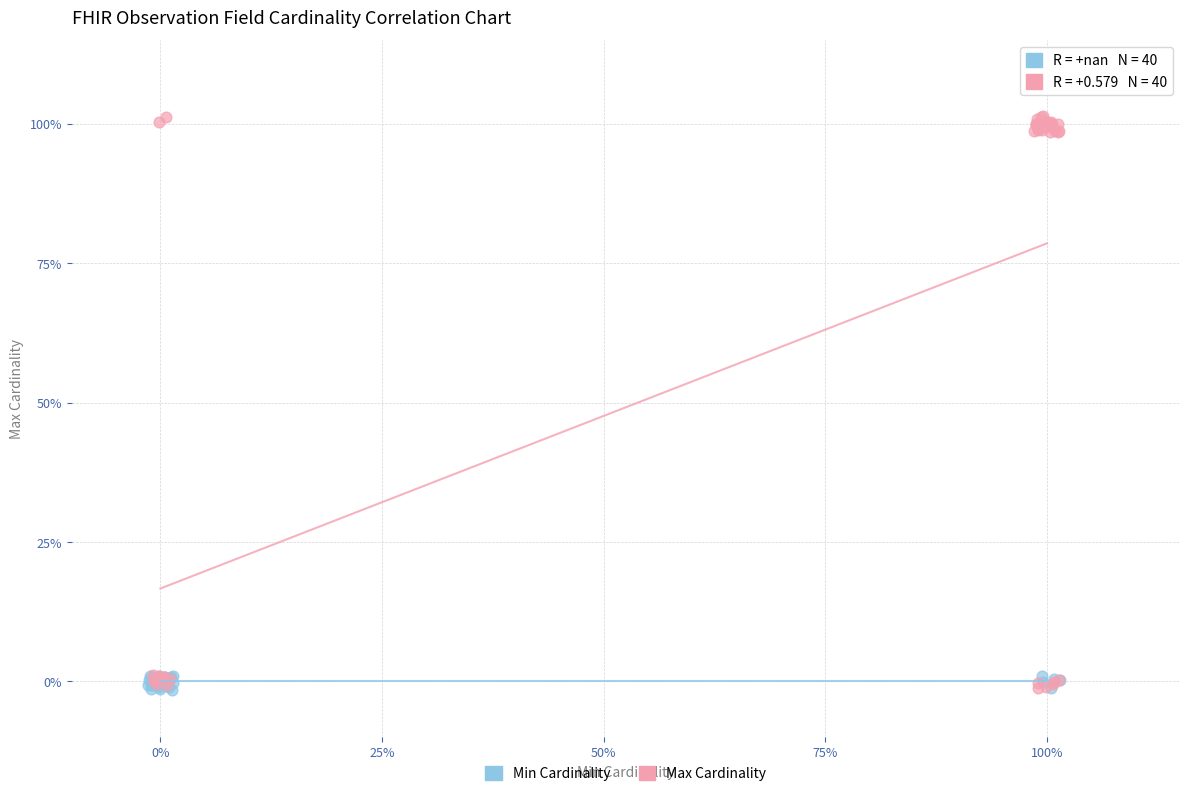

What are all the series names shown in the legend?

Min Cardinality, Max Cardinality